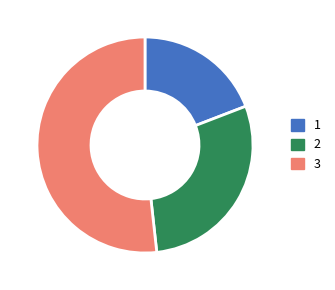

True or false: 1 accounts for 14% of the total.

False